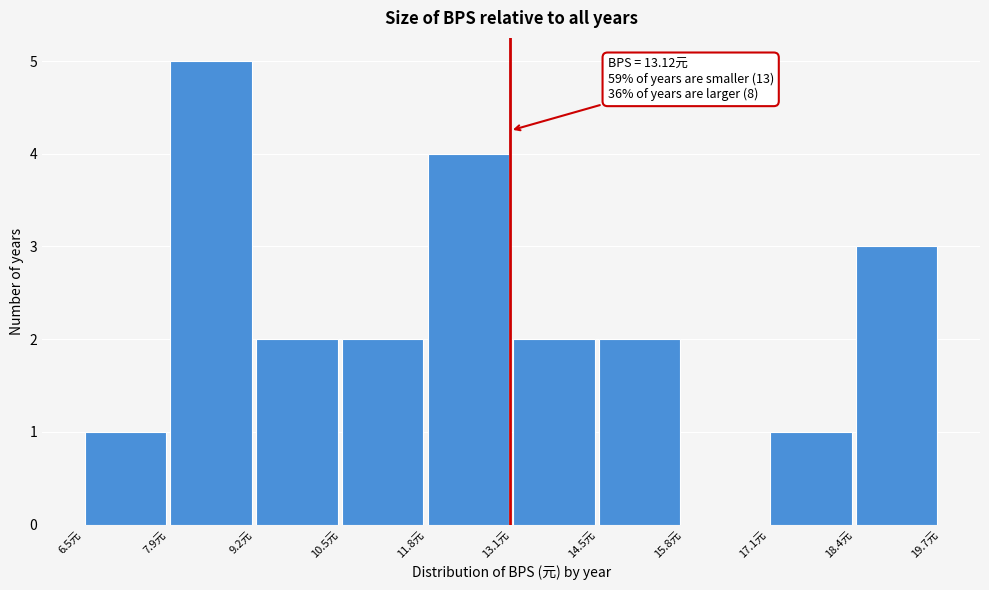

Which range on the x-axis has the tallest bar?

7.8 to 9.2